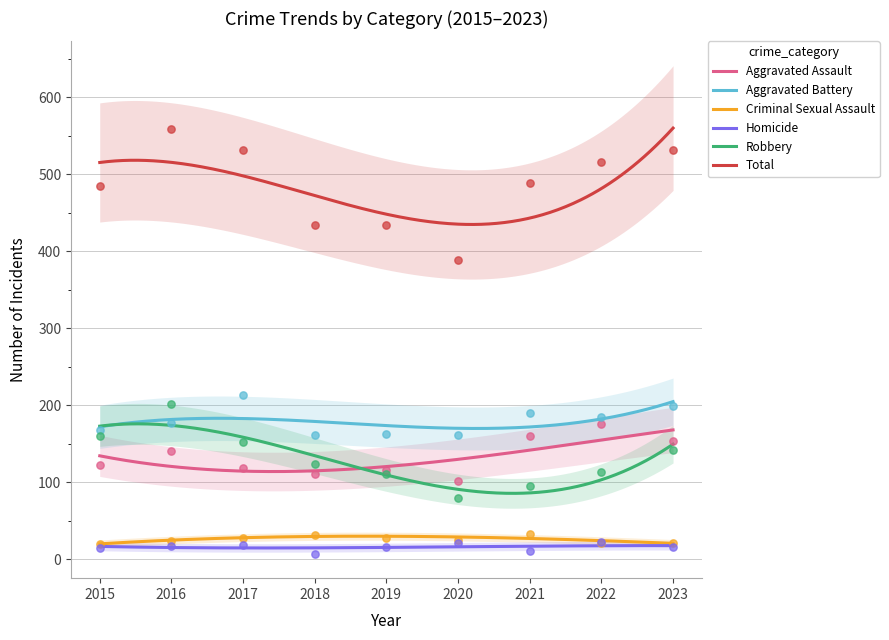

What are all the series names shown in the legend?

Aggravated Assault, Aggravated Battery, Criminal Sexual Assault, Homicide, Robbery, Total